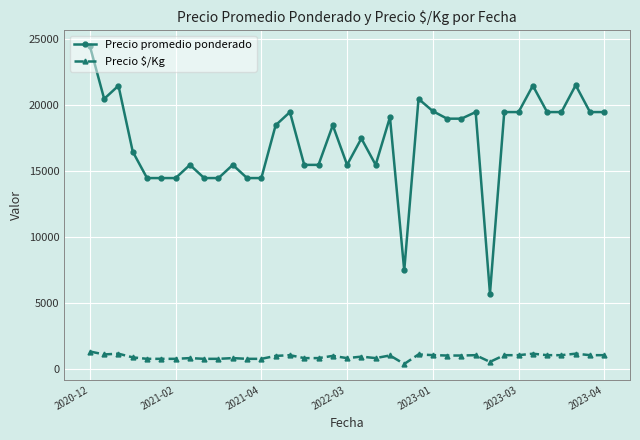

Rank the series by their average value, from highest to lowest.

Precio promedio ponderado, Precio $/Kg